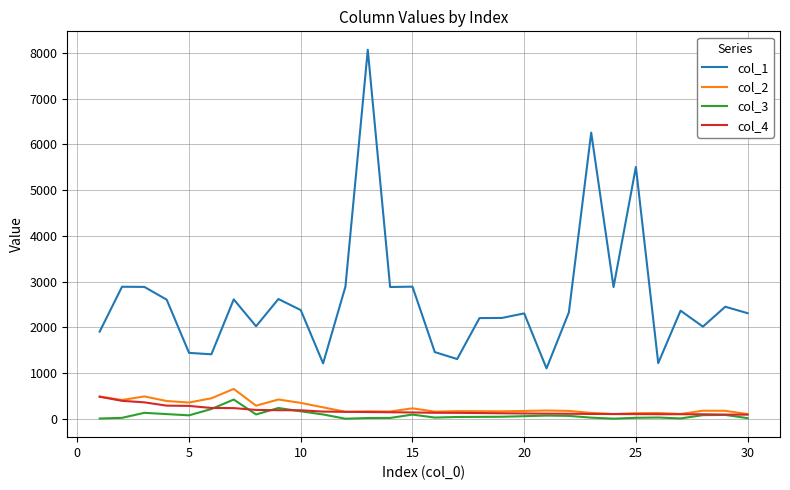

Which series has the largest total across all categories?

col_1